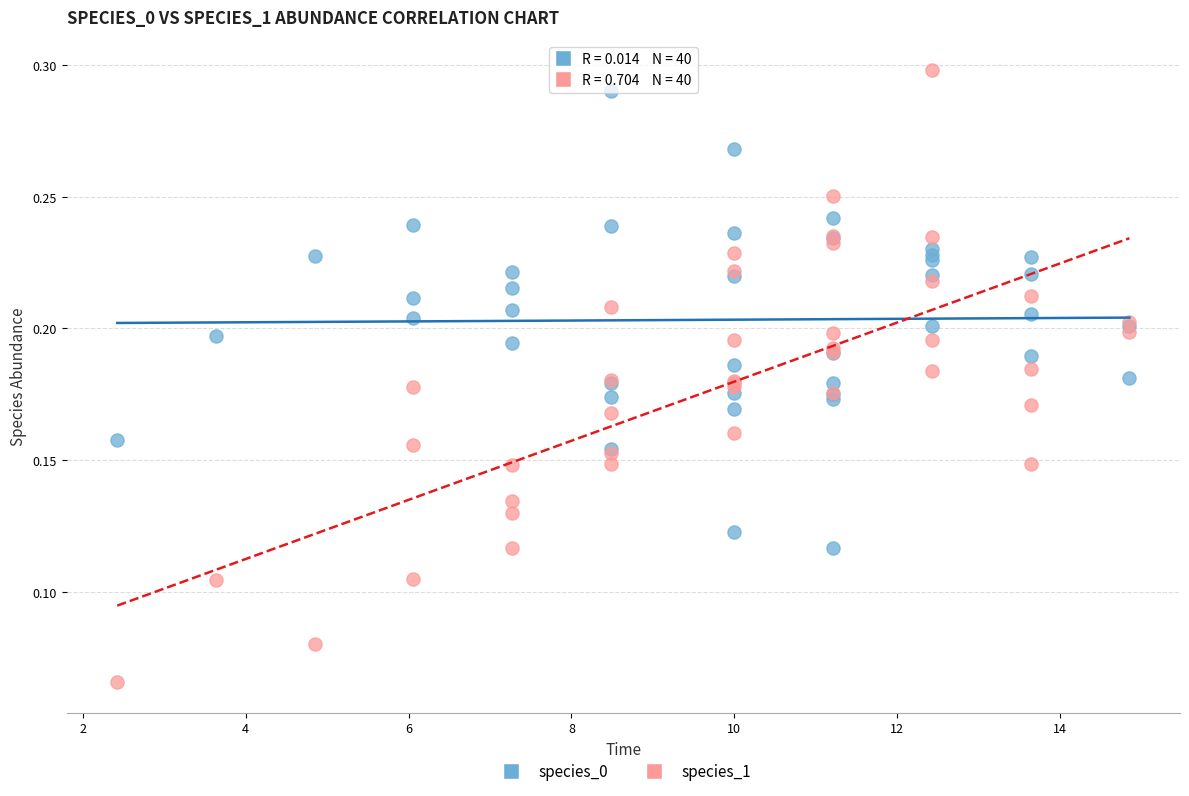

What is the X range (max minus min) for the scatter plot?

12.4